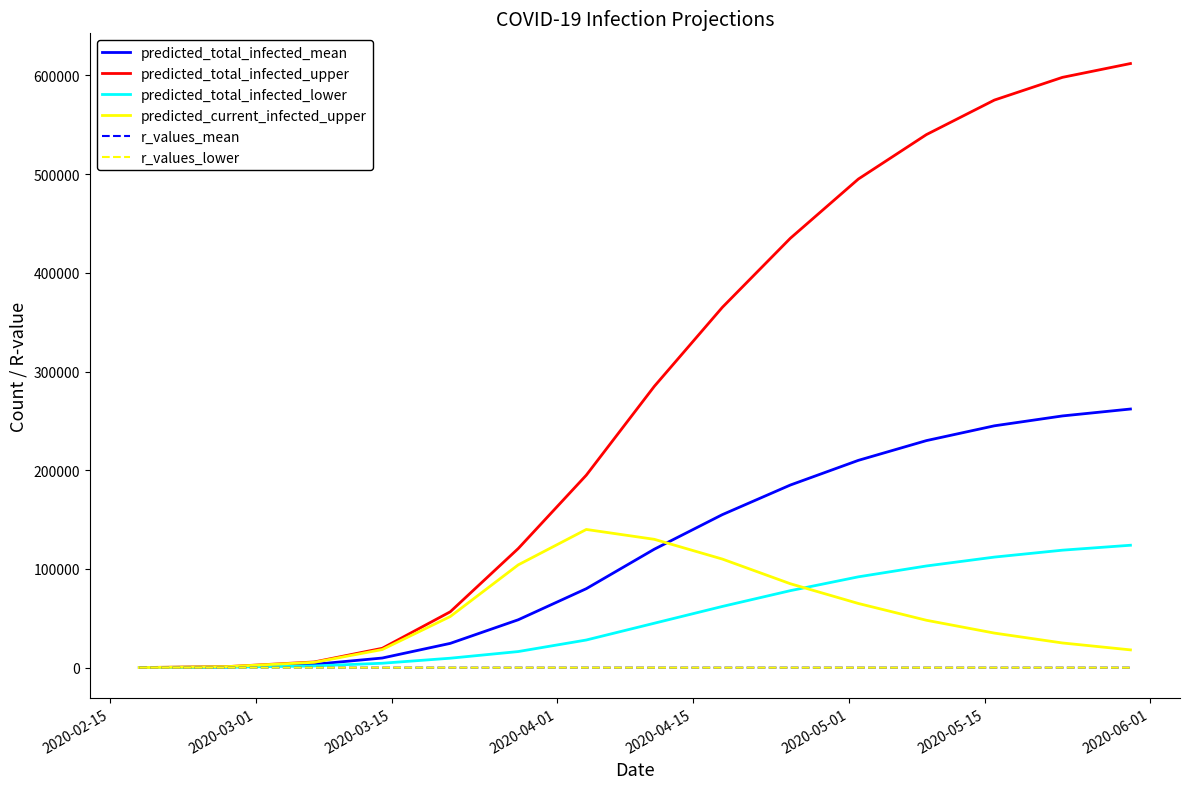

Which series has the widest spread of values?

predicted_total_infected_upper